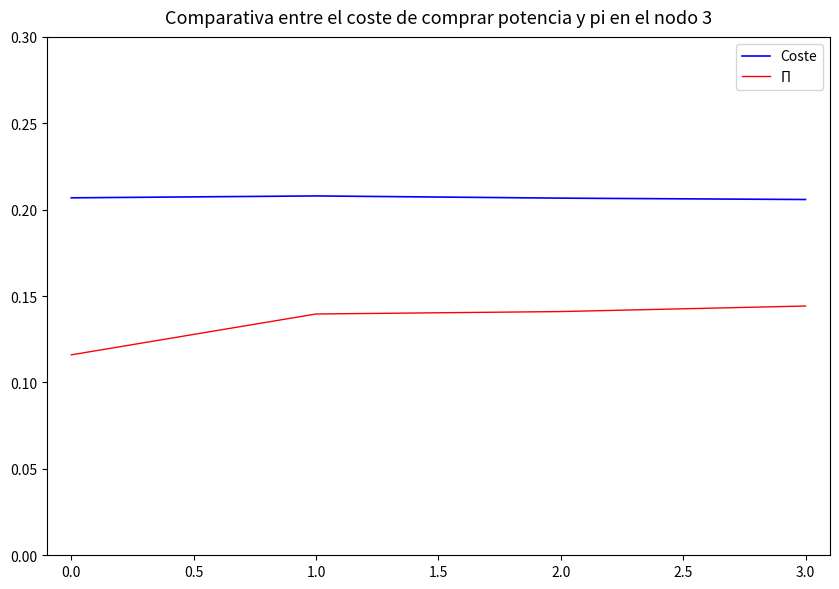

List the series in order of their overall mean, highest first.

Coste, Π